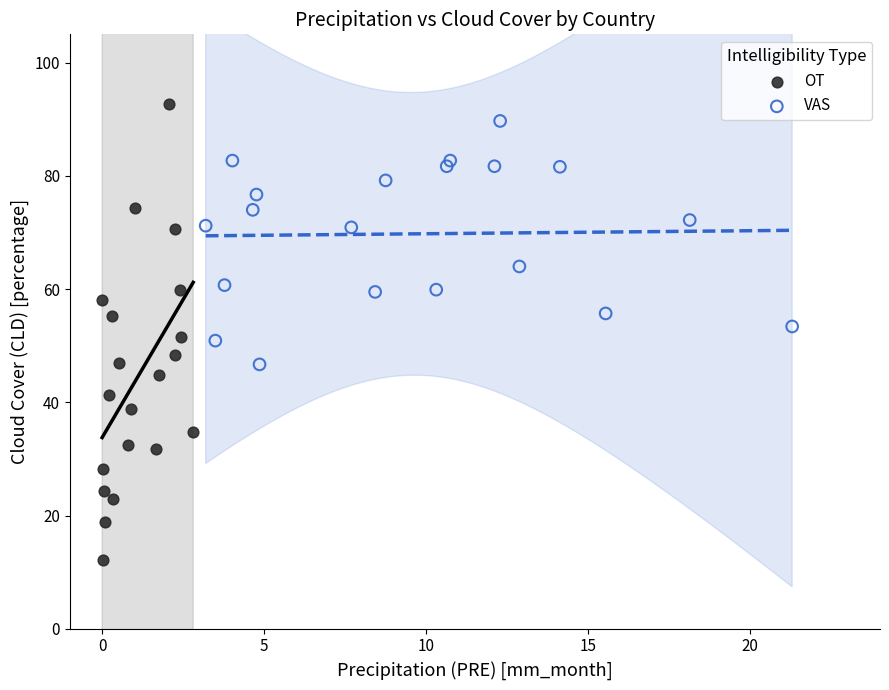

Which series has the widest spread of Y values?

OT